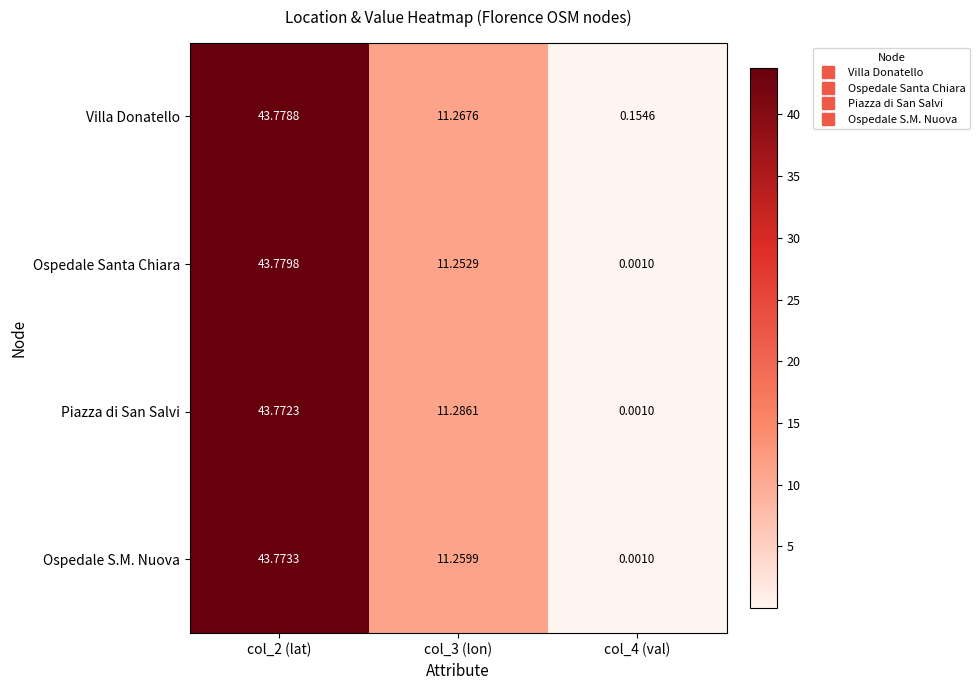

Which label corresponds to the smallest value in the chart?

col_4 (val)